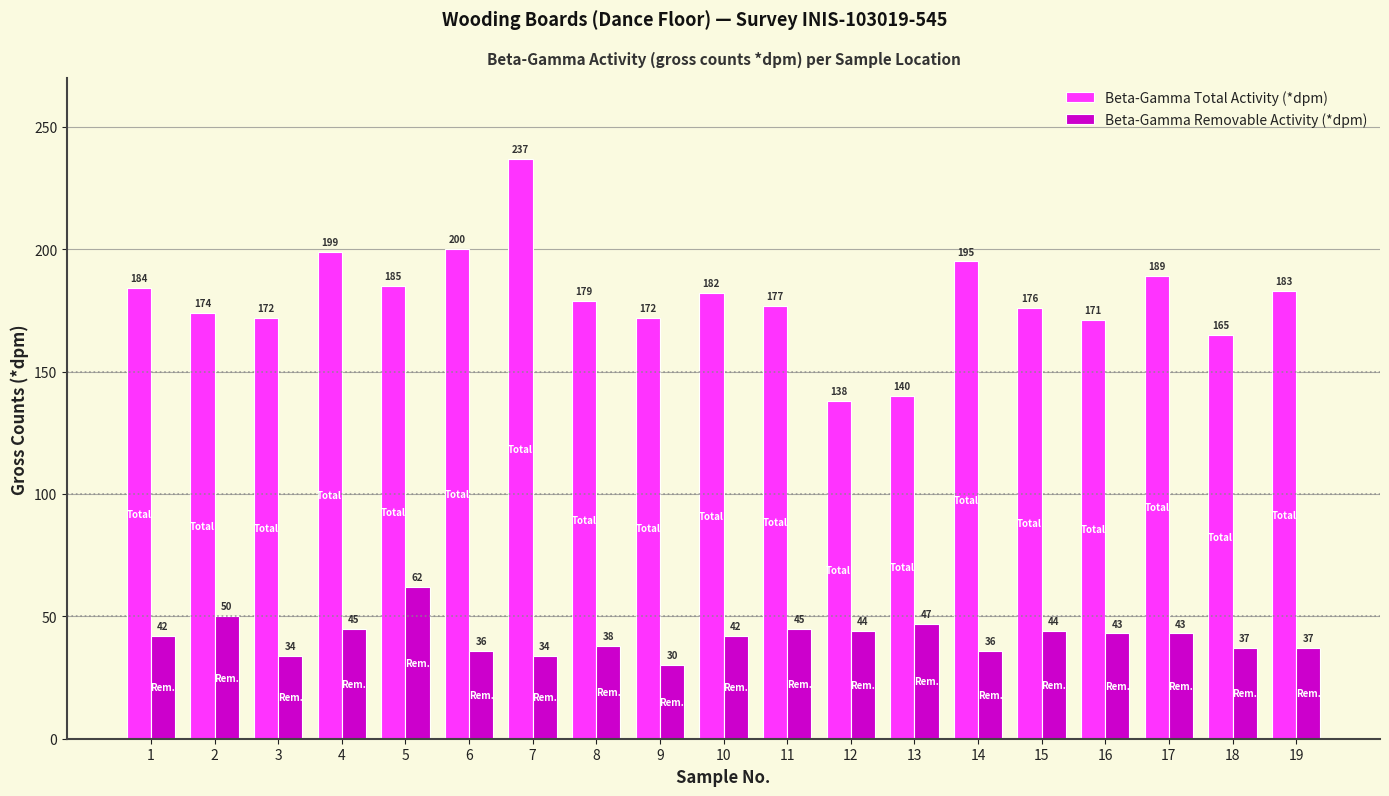

The value of Beta-Gamma Total Activity (*dpm) at 8 is 179. True or false?

True